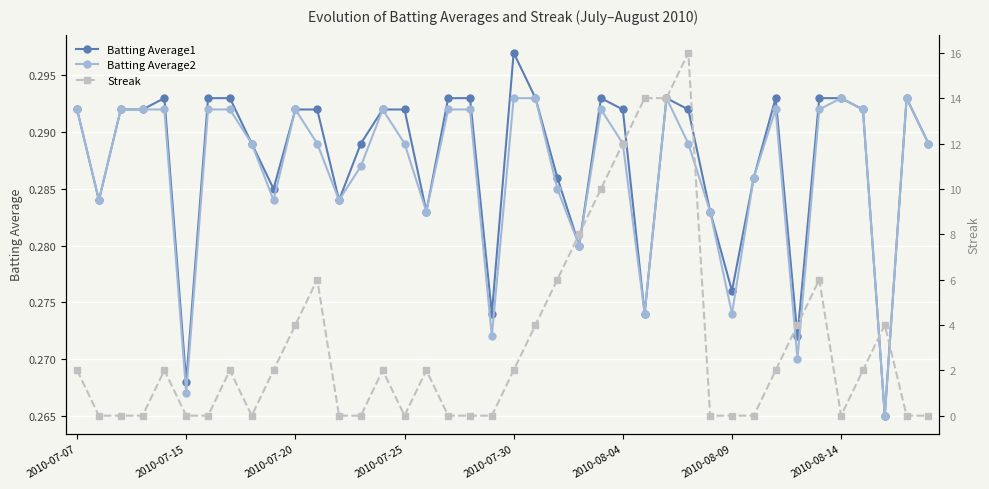

True or false: Batting Average2 has more than 1 interior local peaks.

True